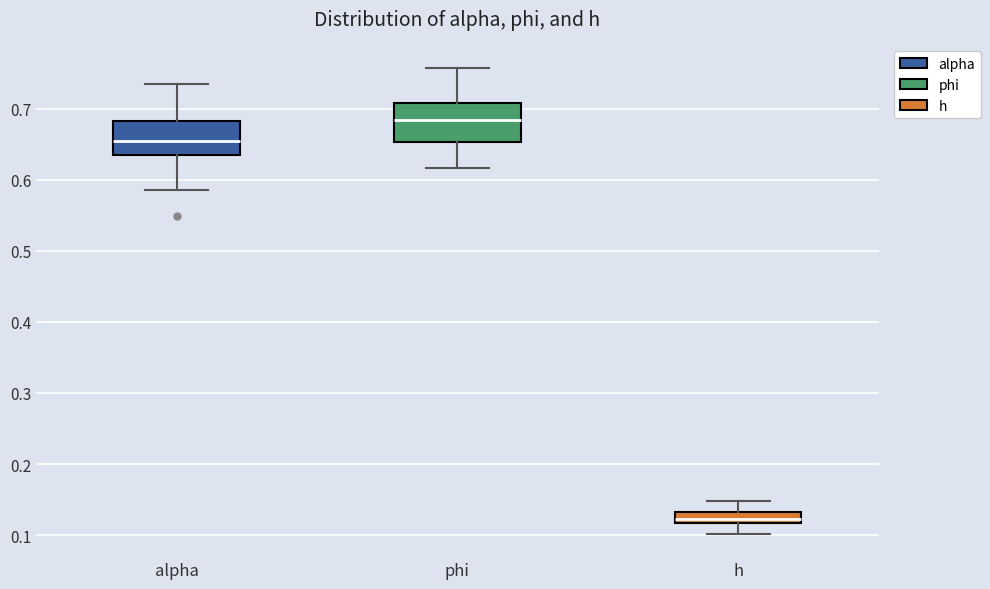

Which box's median line is the lowest?

h